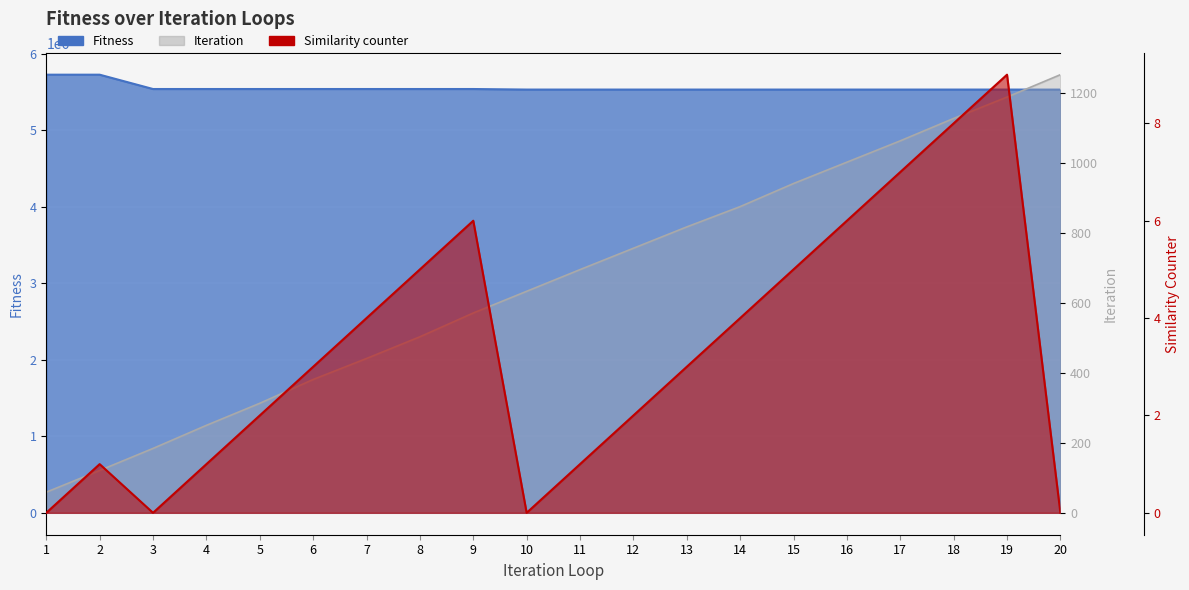

True or false: Similarity counter and Fitness intersect in this chart.

False